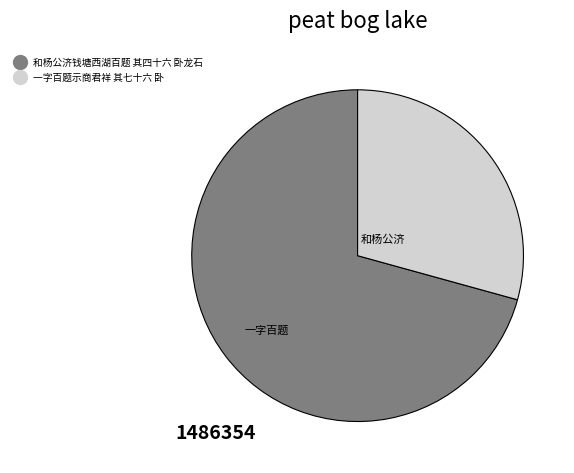

Approximately how many times larger is the value at 和杨公济钱塘西湖百题 其四十六 卧龙石 compared to 一字百题示商君祥 其七十六 卧?

2.4